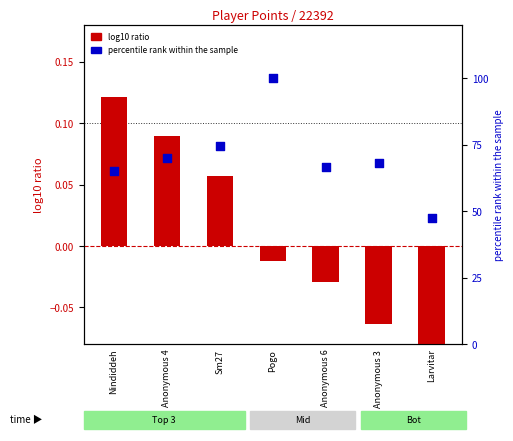

Which series has the largest total across all categories?

percentile rank within the sample